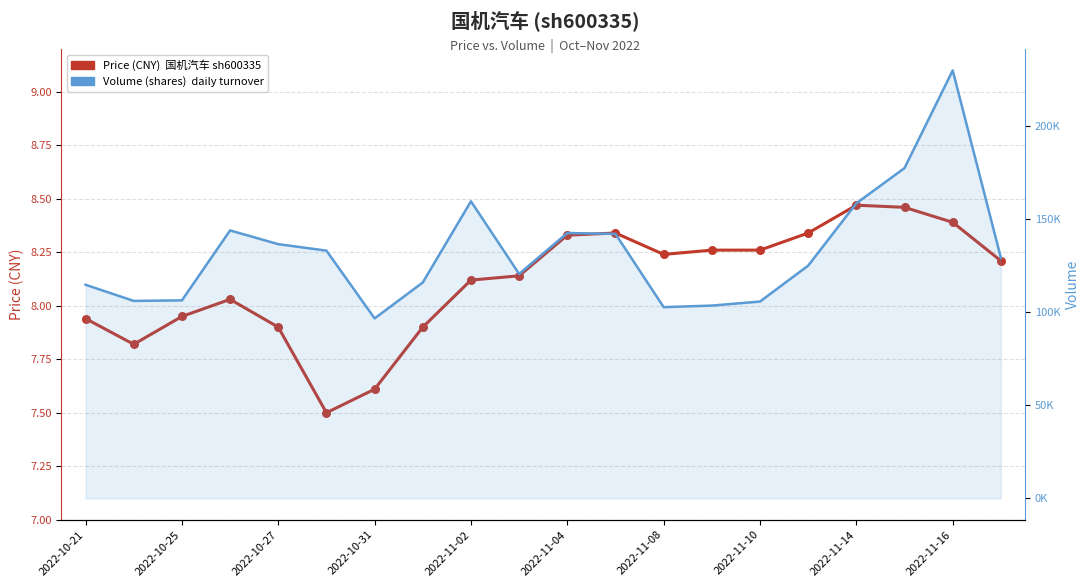

At how many categories does at least one series exceed 225638?

1